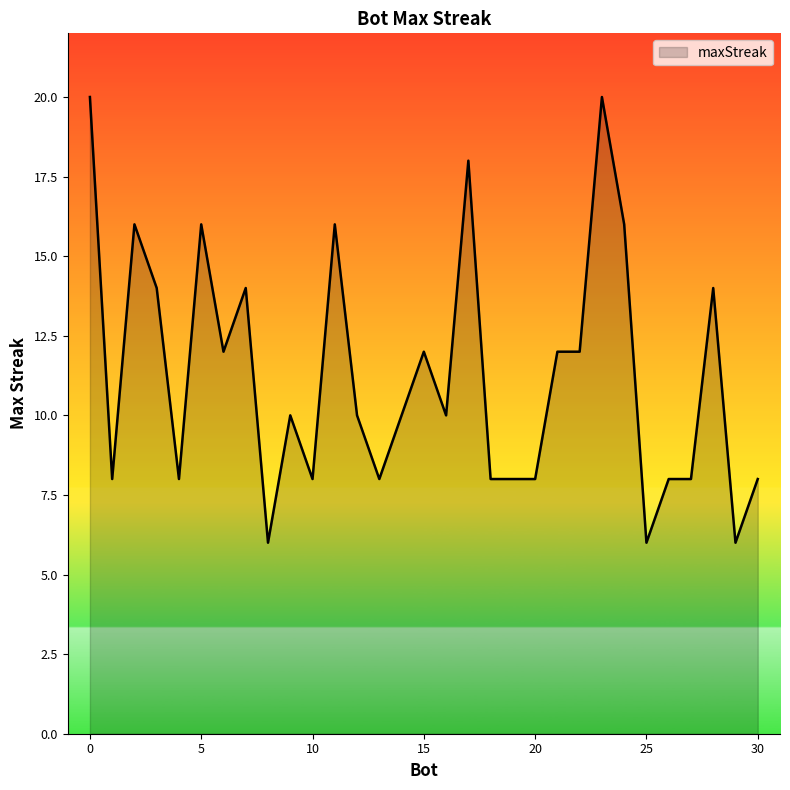

What is the smallest value displayed?

6